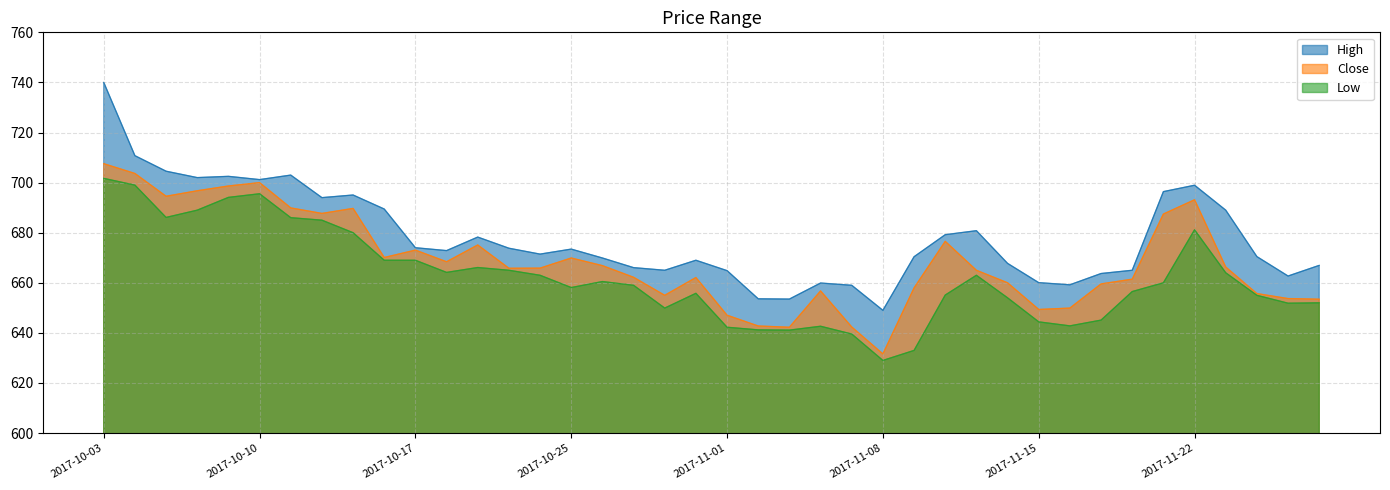

What is the minimum value shown in the chart?

629.0